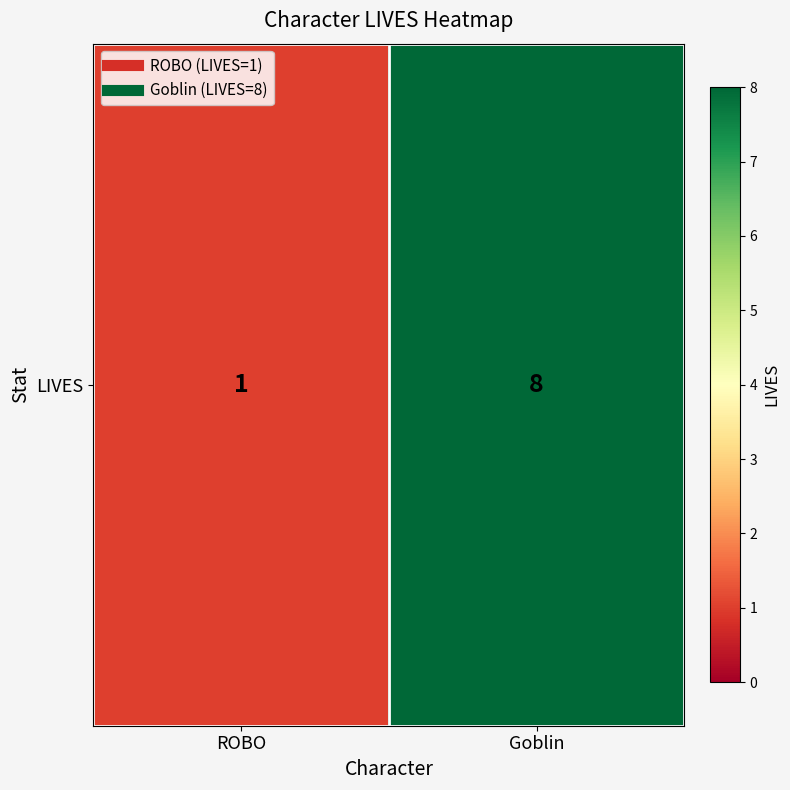

Reading left to right, list all the values displayed in this chart.

1	8